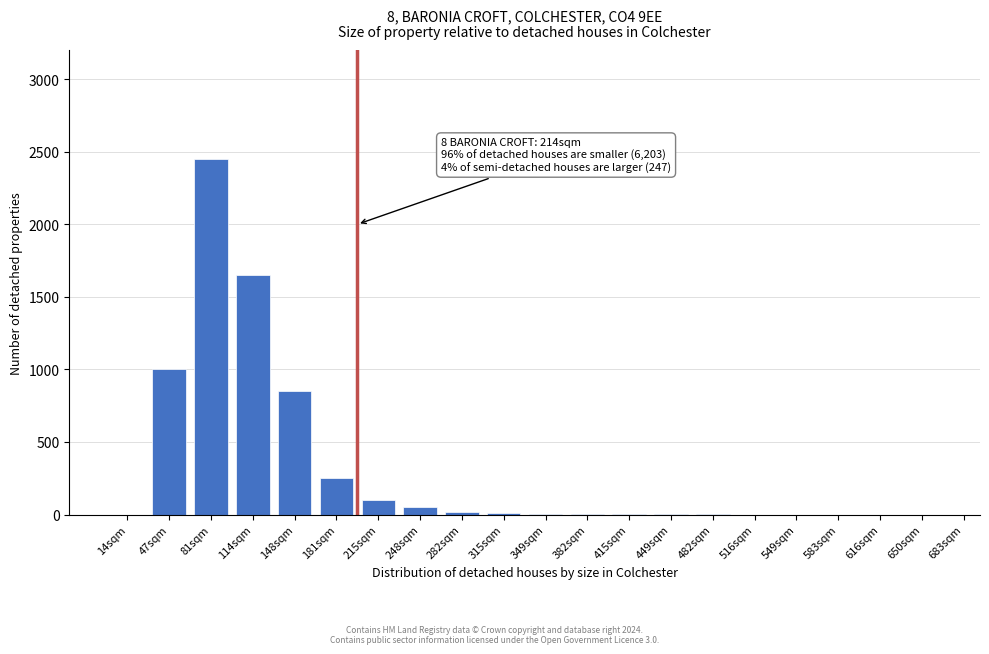

Which has a higher value, 549sqm or 81sqm?

81sqm